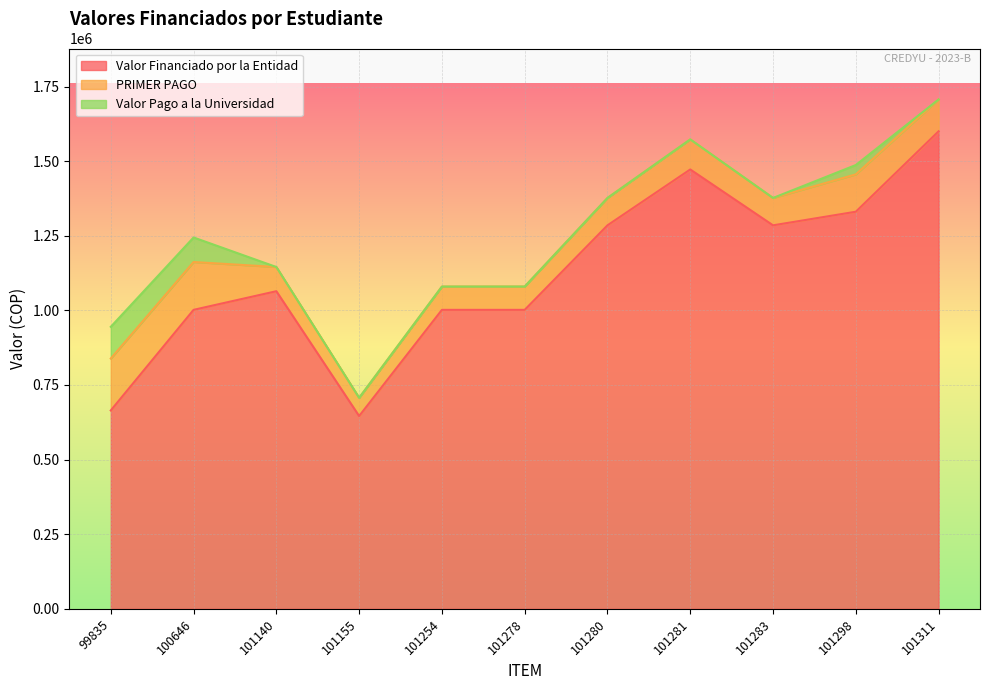

The value of Valor Financiado por la Entidad at 101280 is 2053720. True or false?

False